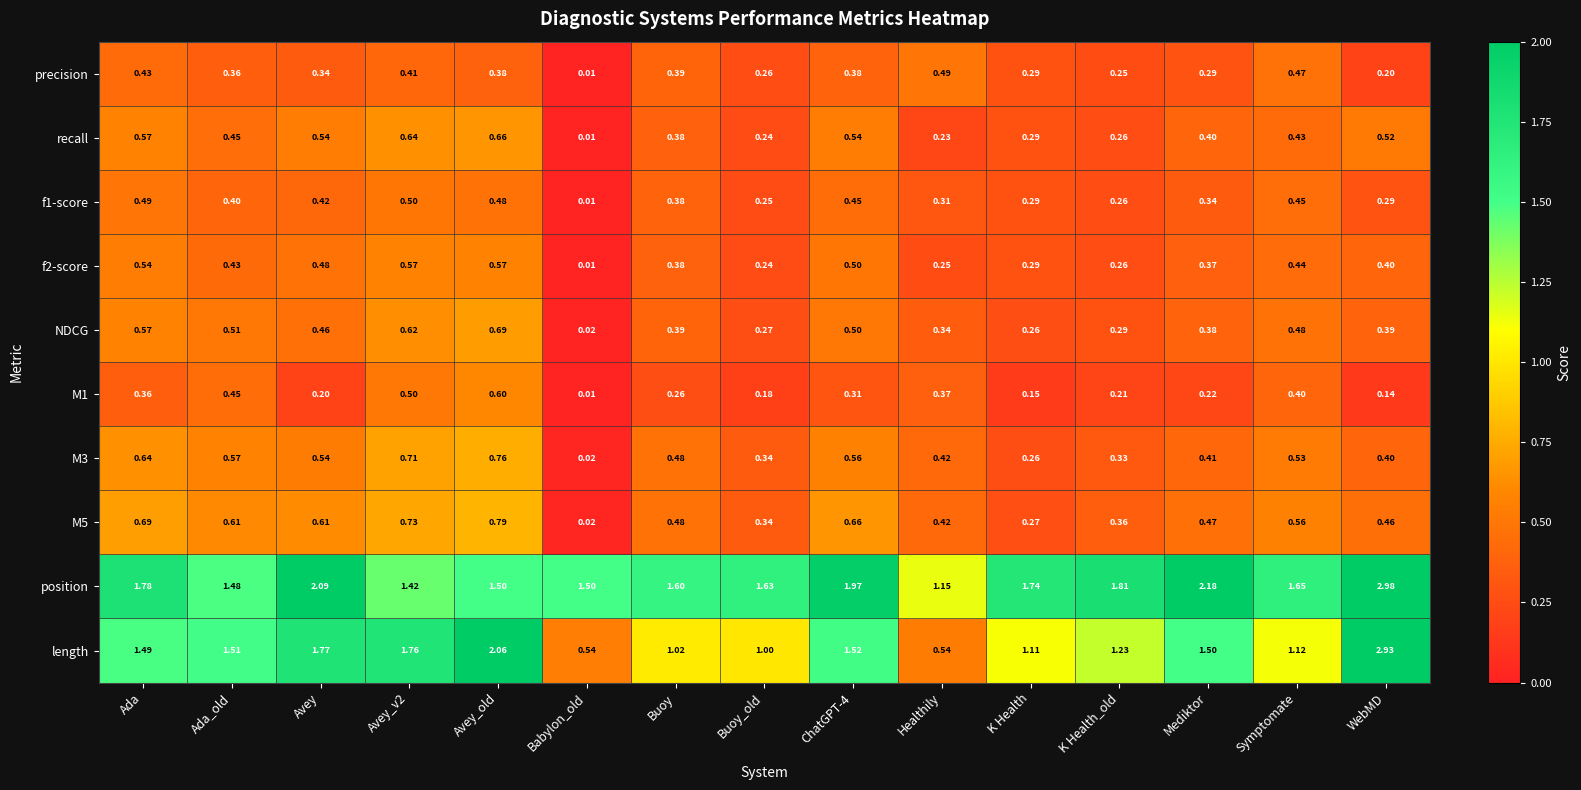

At which label is NDCG closest to 0?

Babylon_old